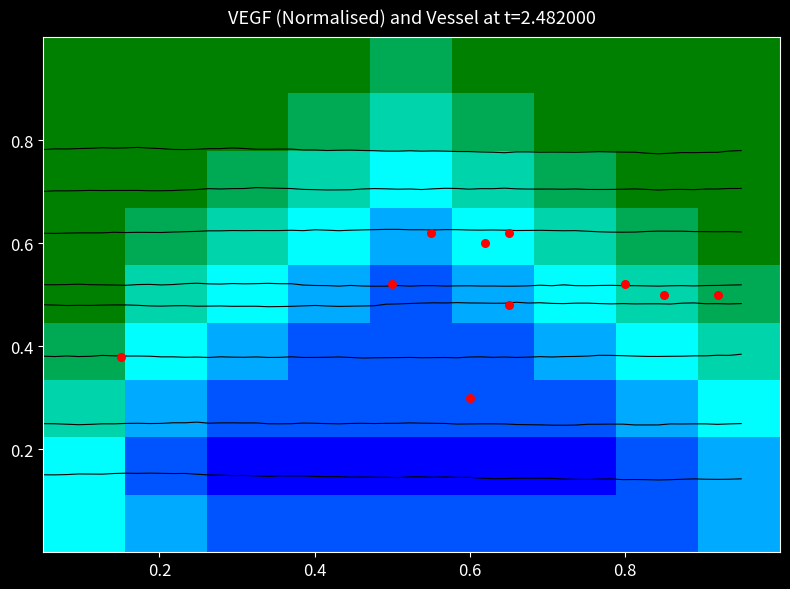

How many values in the 8 series are below 1?

1